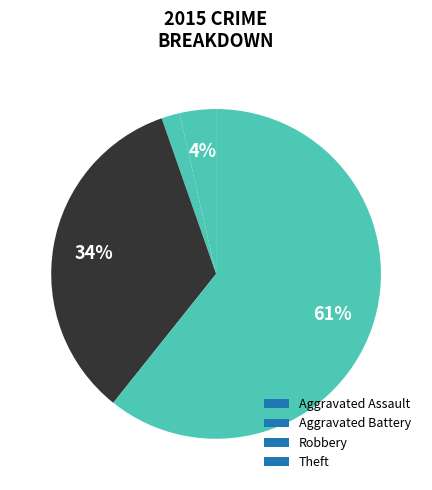

Which slice represents more than half of the pie?

Theft